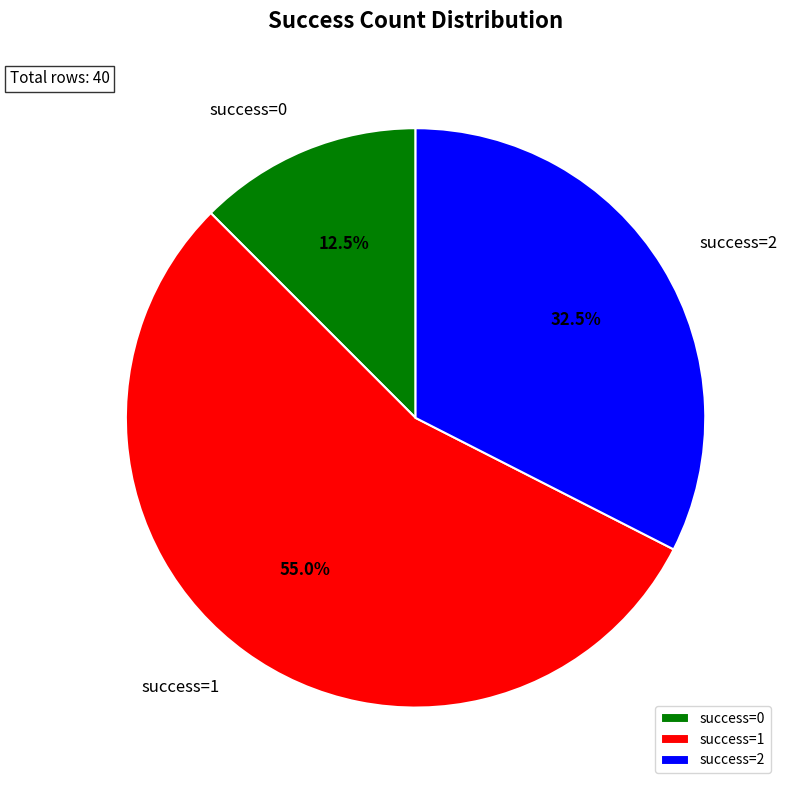

Rank the categories by value from highest to lowest.

success=1, success=2, success=0